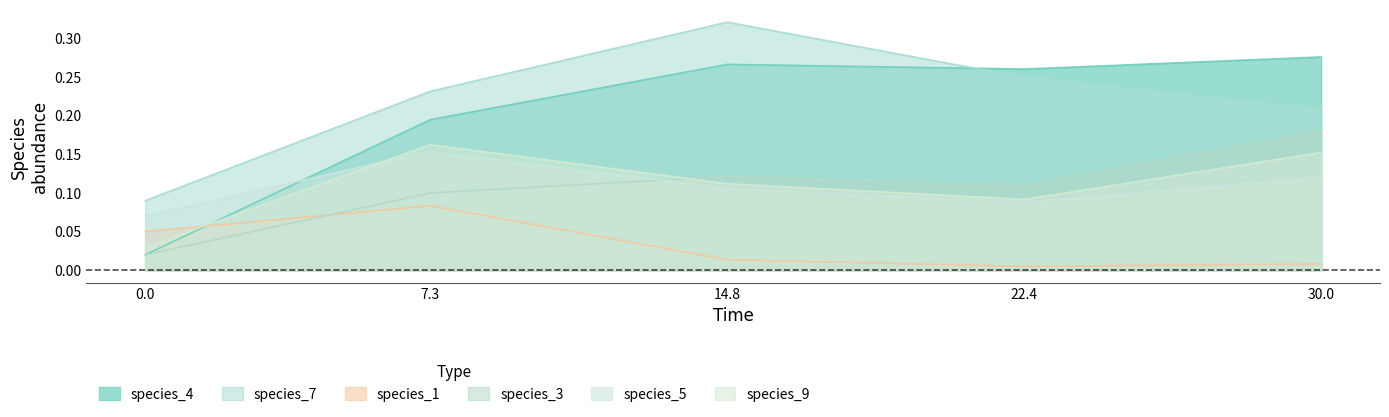

Rank the series at 30.0 from lowest to highest value.

species_1, species_5, species_9, species_3, species_7, species_4